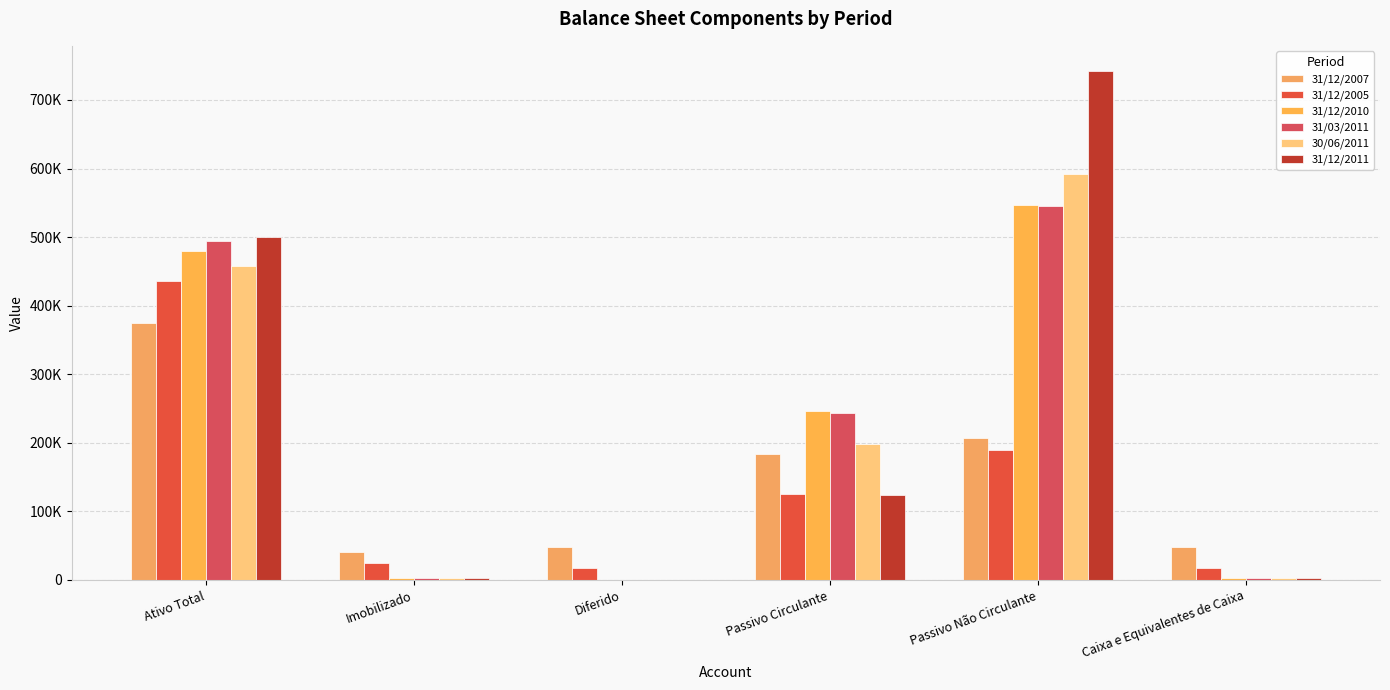

Does the chart contain stacked bars?

No